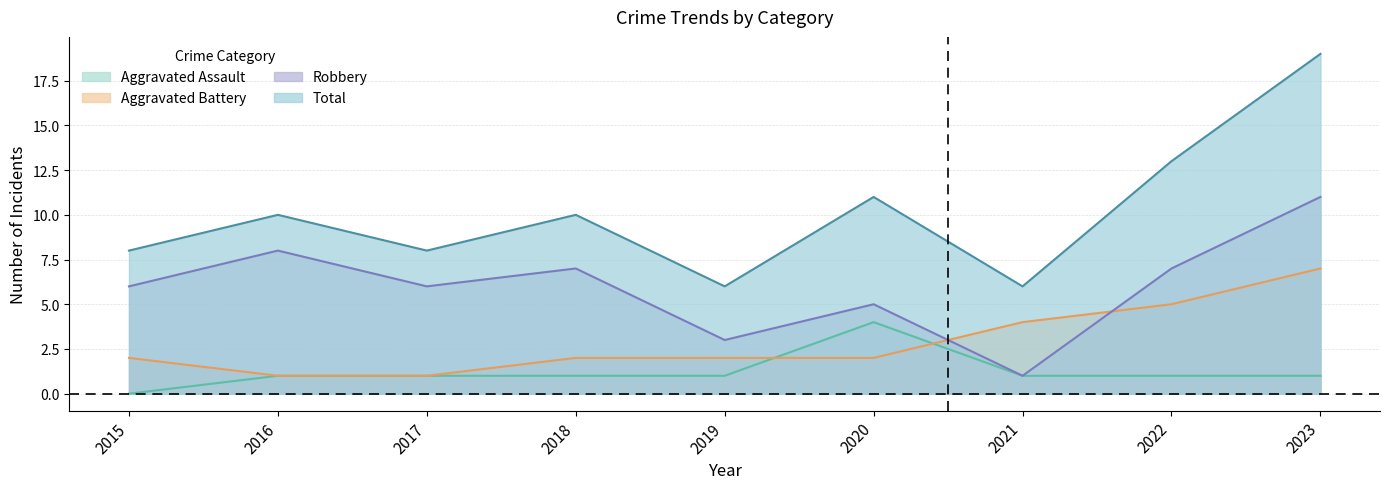

How many data points in Total are less than 10?

4